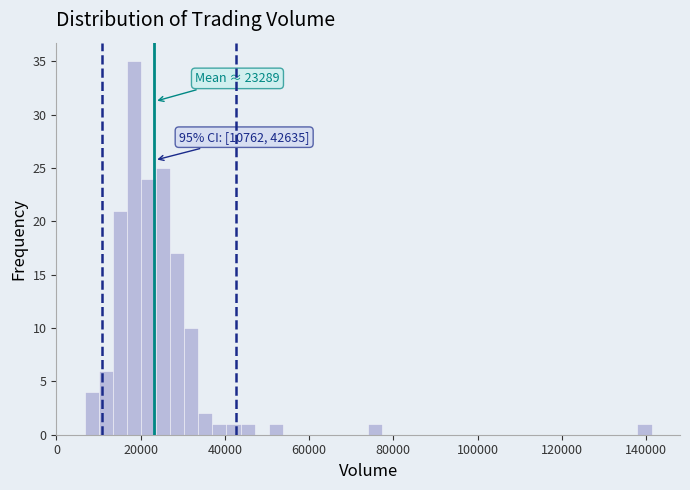

Around what value on the x-axis is the tallest bar? Give the approximate position of its centre, as read against the axis.

18000